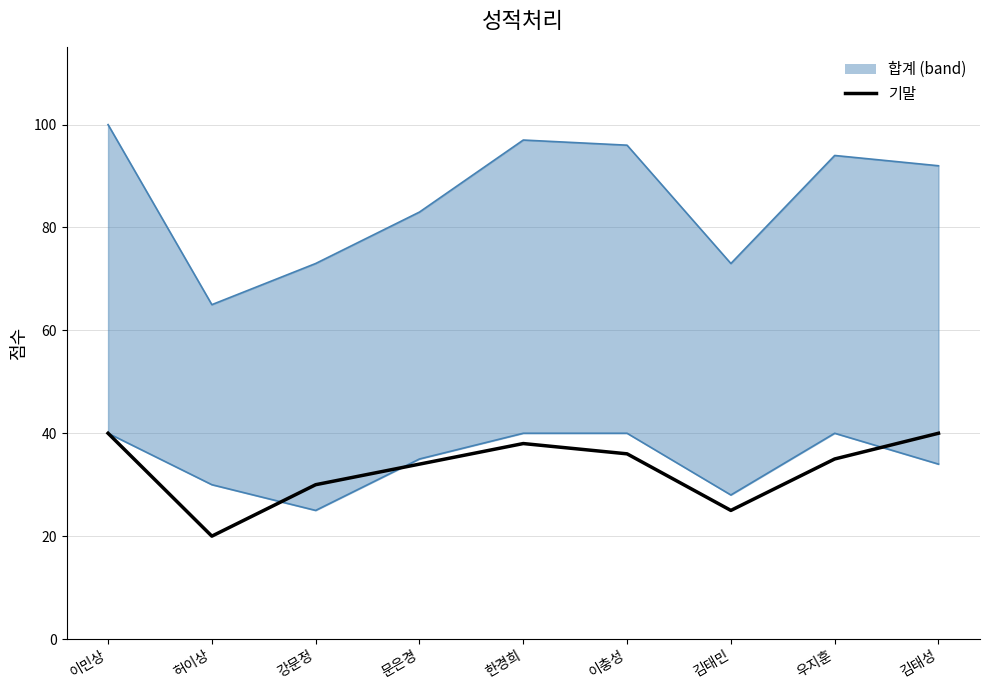

True or false: the data has more than 0 interior local peaks.

True